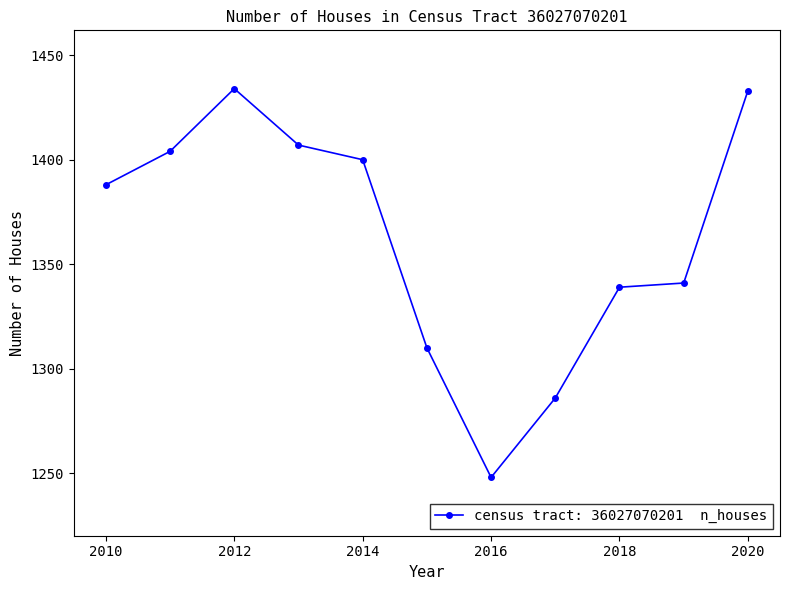

What is the greatest value displayed?

1434